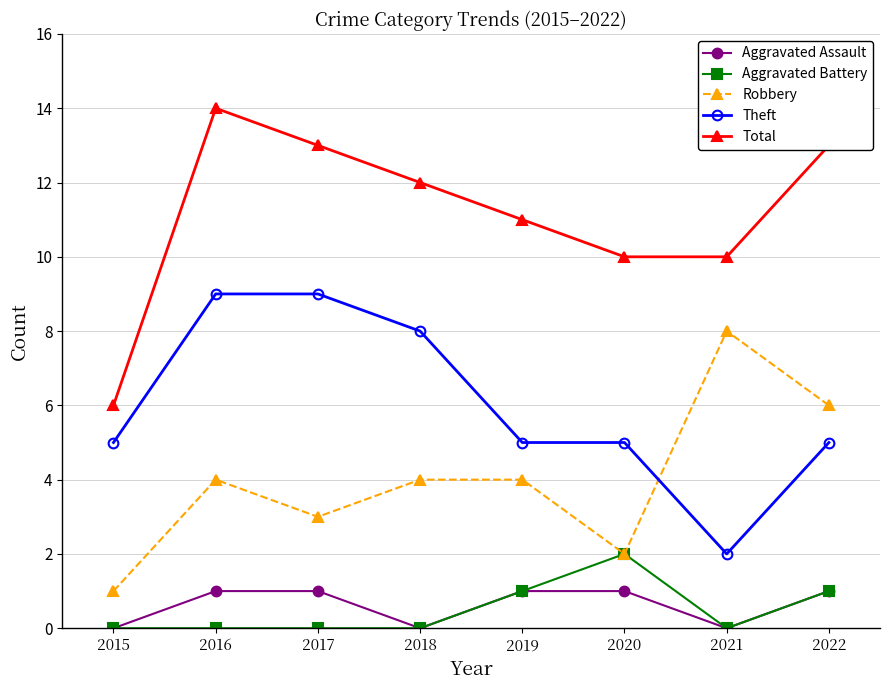

True or false: Total and Theft cross at least once.

False